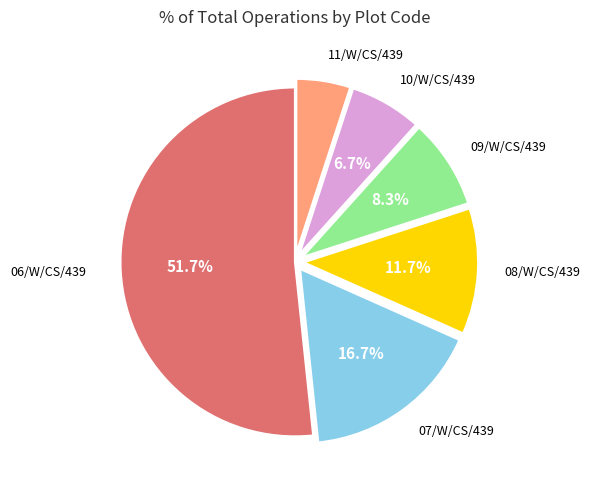

Which slice is the largest?

06/W/CS/439